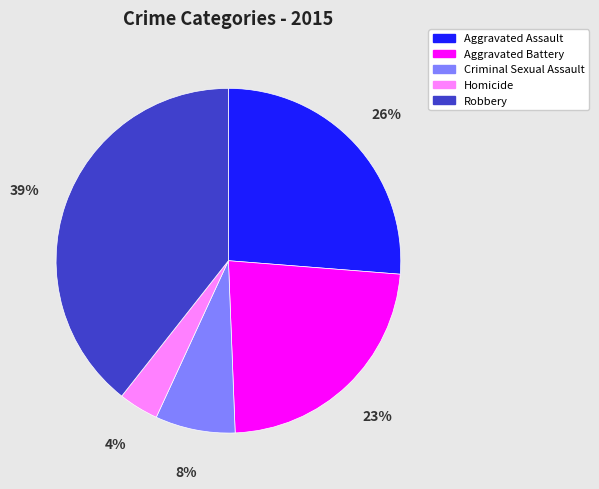

Rank the categories by value from highest to lowest.

Robbery, Aggravated Assault, Aggravated Battery, Criminal Sexual Assault, Homicide